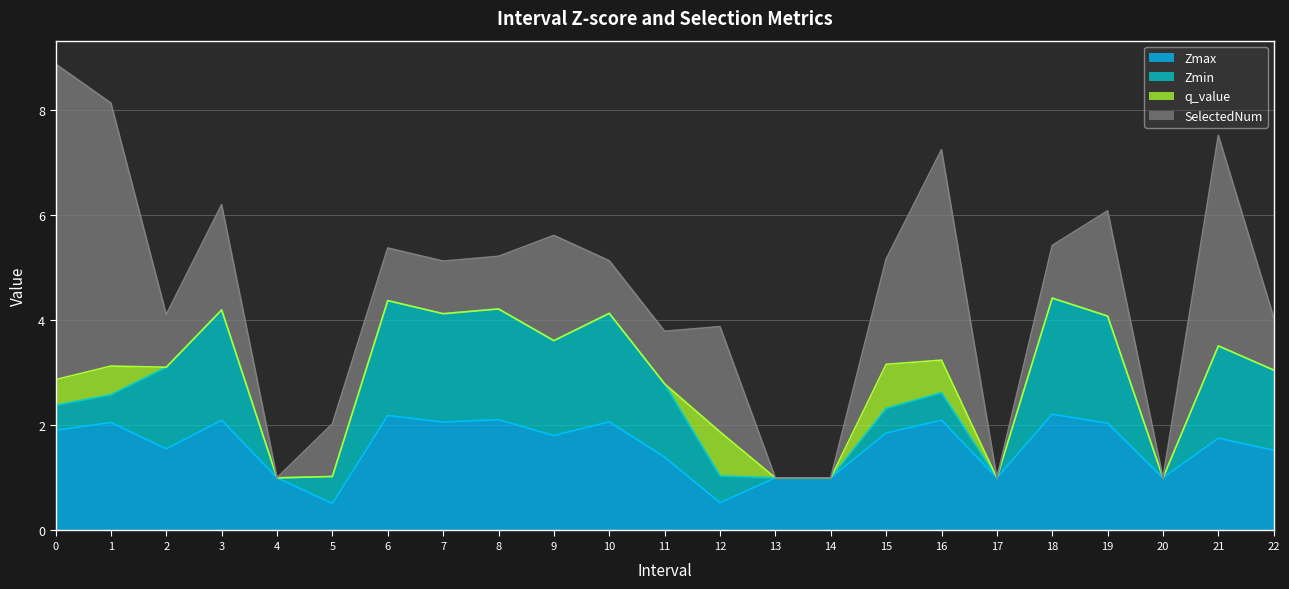

Where is the first local maximum for q_value?

1